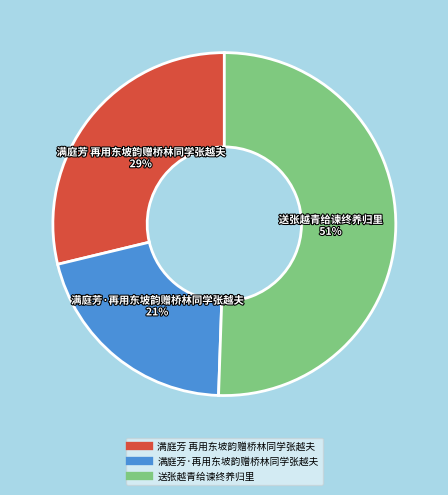

Is it true that 满庭芳·再用东坡韵赠桥林同学张越夫 is 21% of the pie?

True